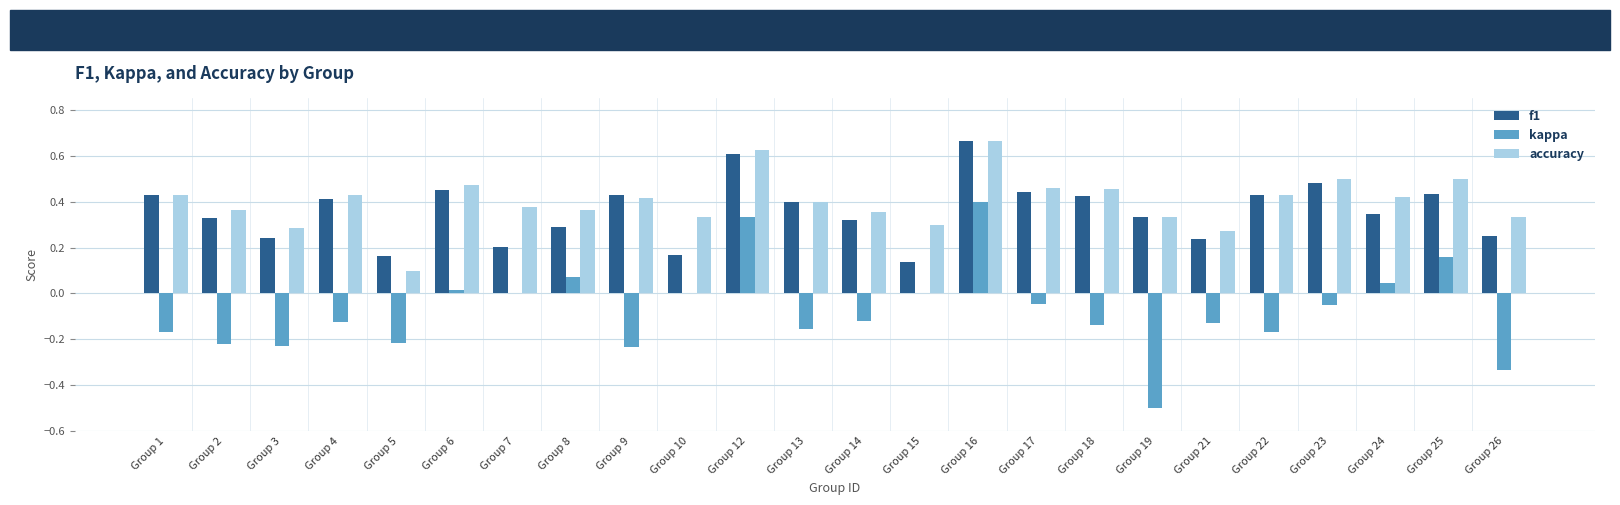

What is the sum of all accuracy values?

9.6